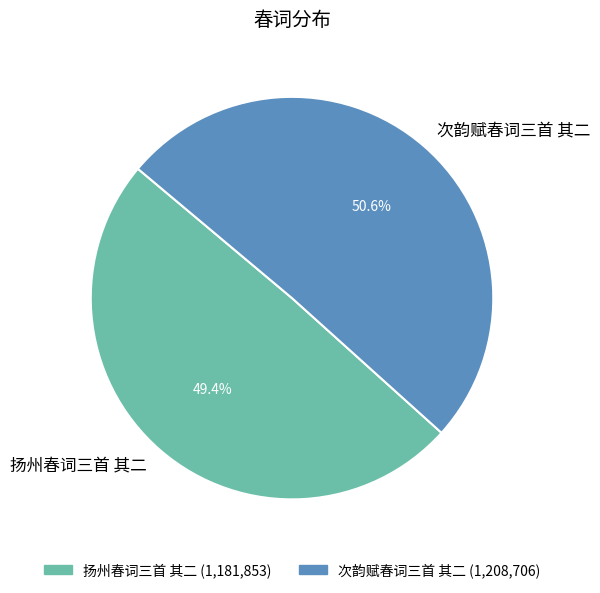

To the nearest percent, what portion does 扬州春词三首 其二 represent?

49%